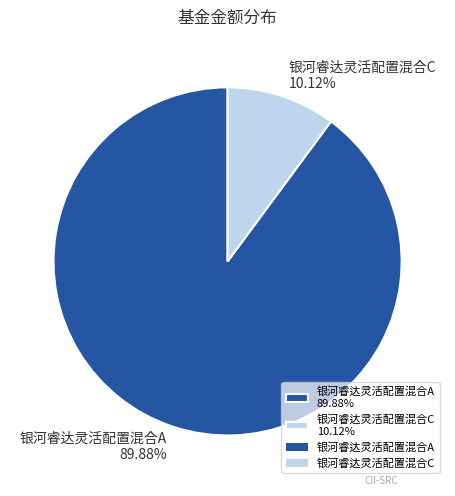

Rank the categories by value from highest to lowest.

银河睿达灵活配置混合A, 银河睿达灵活配置混合C